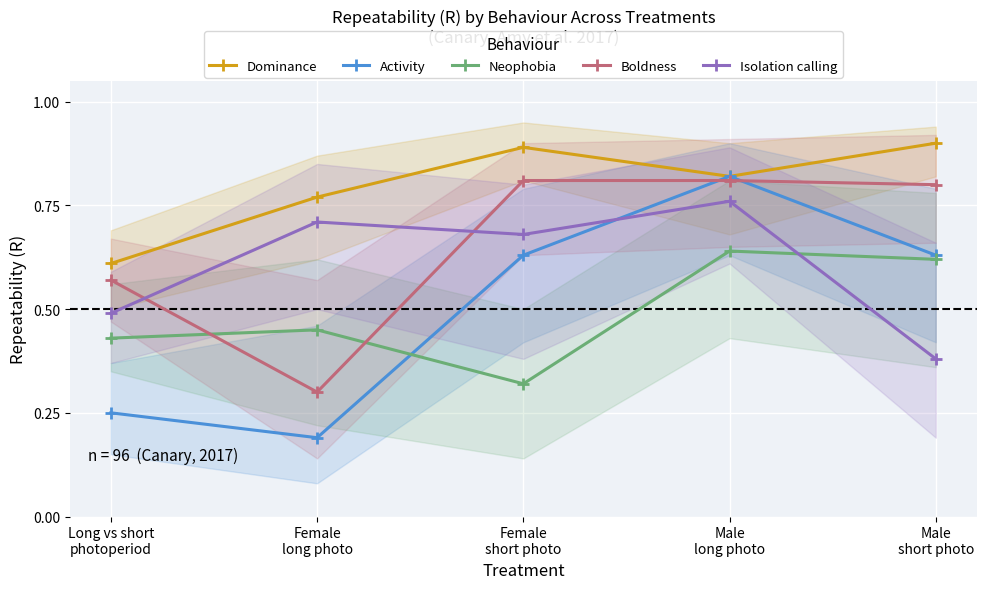

Where is the first local minimum for Boldness?

Female
long photo